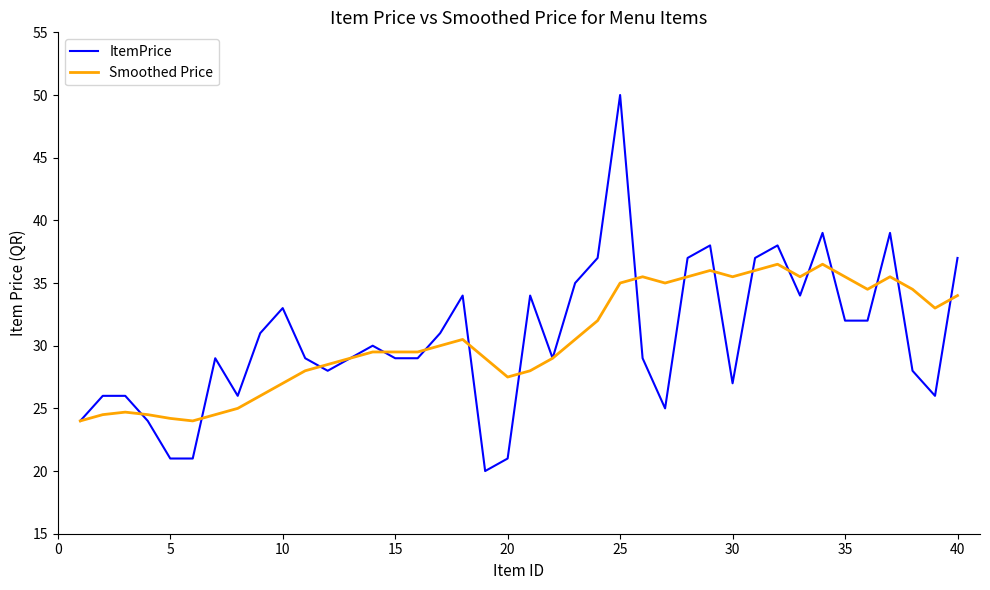

Rank the series by their maximum value, from highest to lowest.

ItemPrice, Smoothed Price